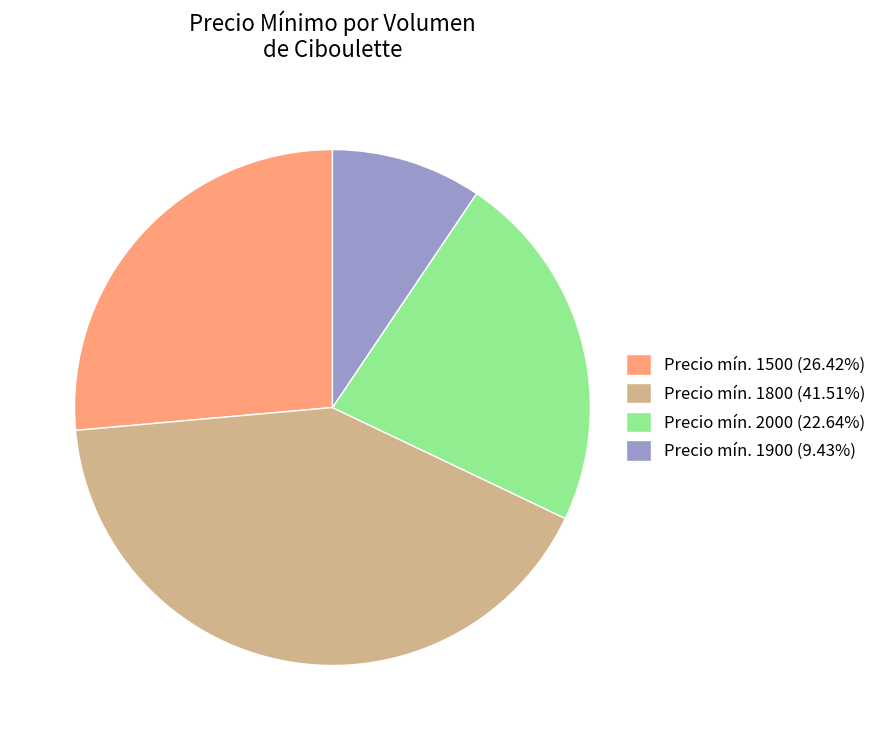

Does Precio mín. 2000 (22.64%) represent more than half of the total?

No